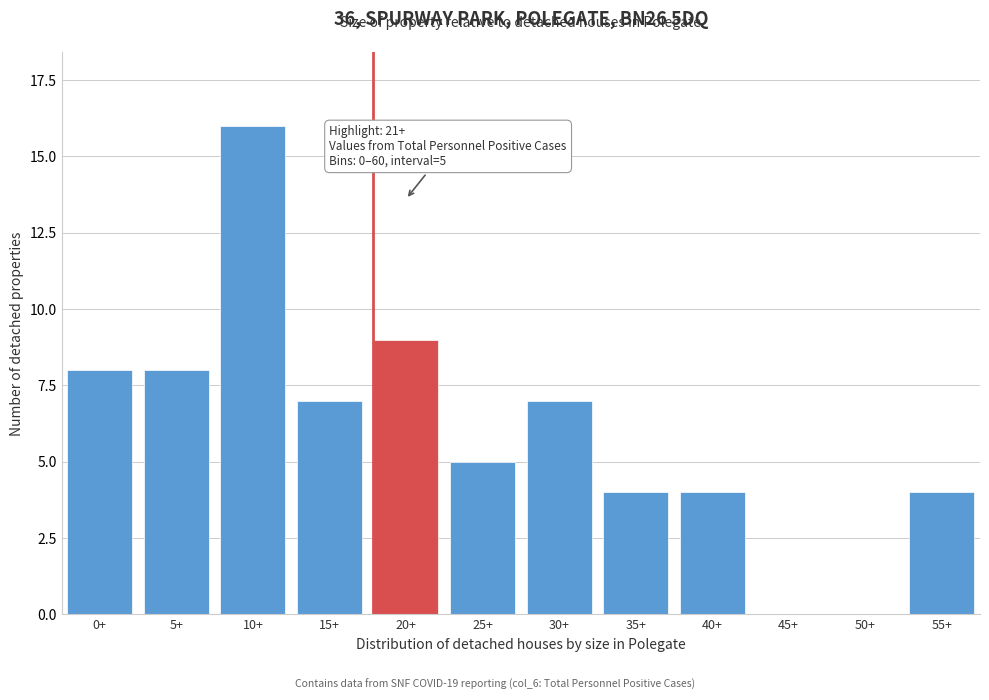

What is the ratio of the value at 0+ to the value at 55+?

2.0